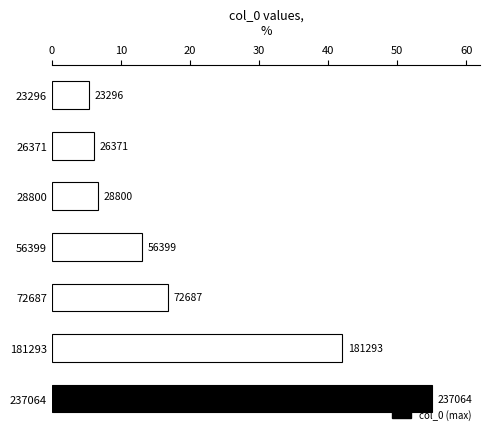

How many bars are there in total?

7